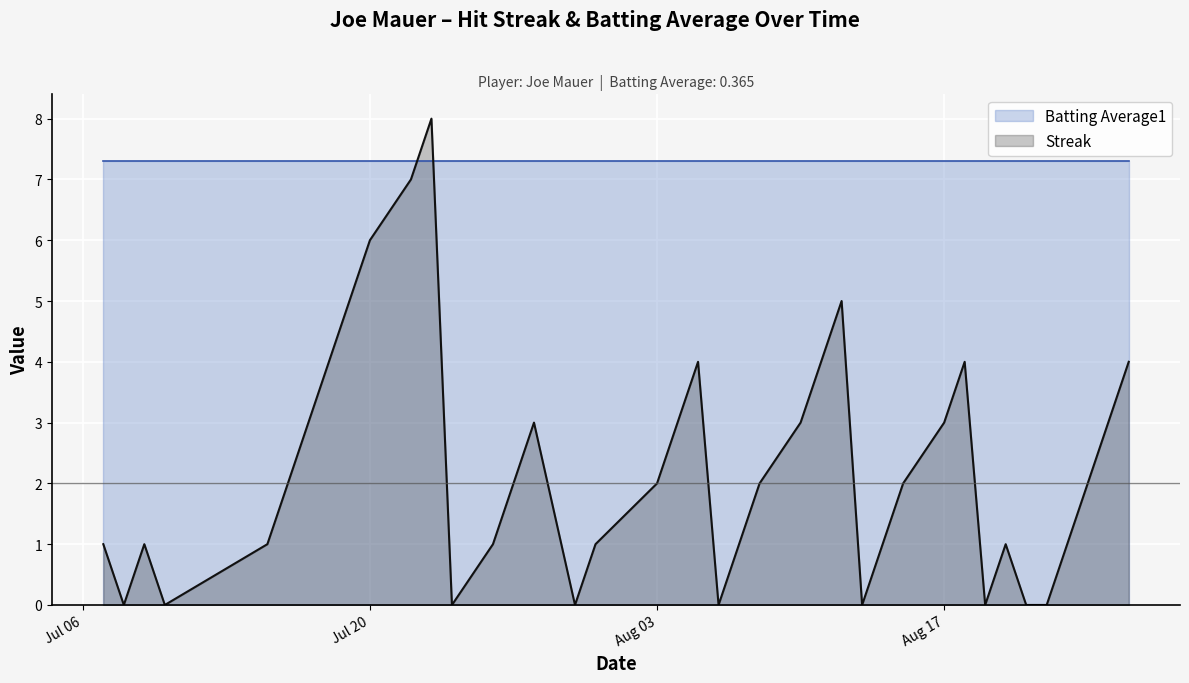

What is the label of the 30th point from the left?

2010-08-15